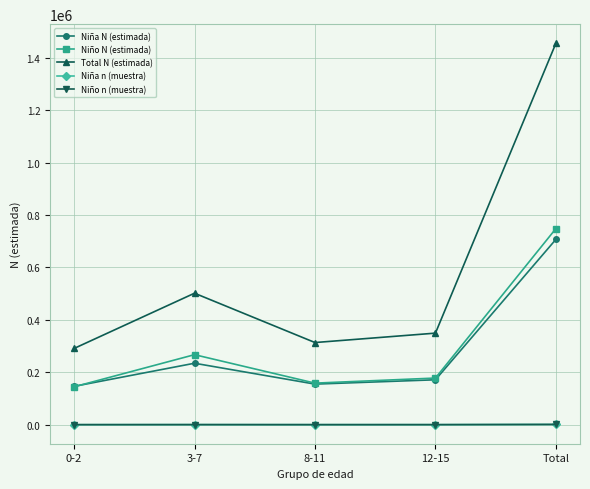

What are all the series names shown in the legend?

Niña N (estimada), Niño N (estimada), Total N (estimada), Niña n (muestra), Niño n (muestra)